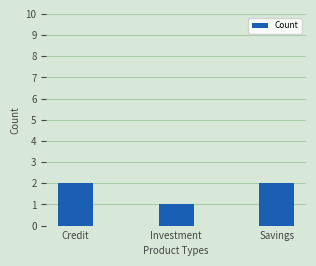

Between Investment and Savings, which is larger?

Savings